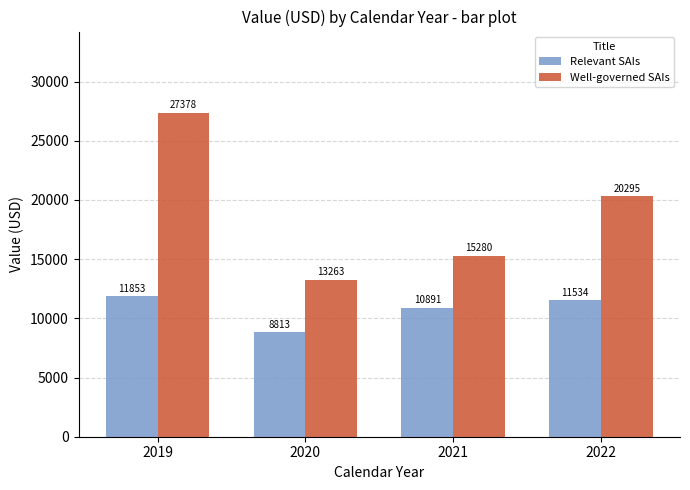

What is the value of the Well-governed SAIs bar at the 1st from the left?

27377.9